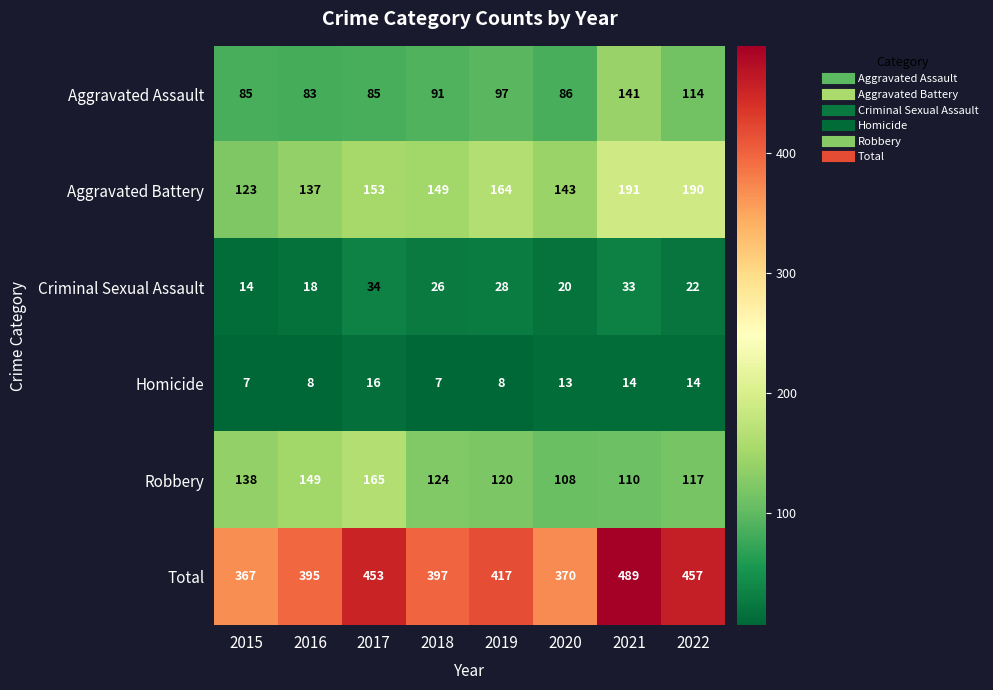

Rank the series by their maximum value, from lowest to highest.

Homicide, Criminal Sexual Assault, Aggravated Assault, Robbery, Aggravated Battery, Total